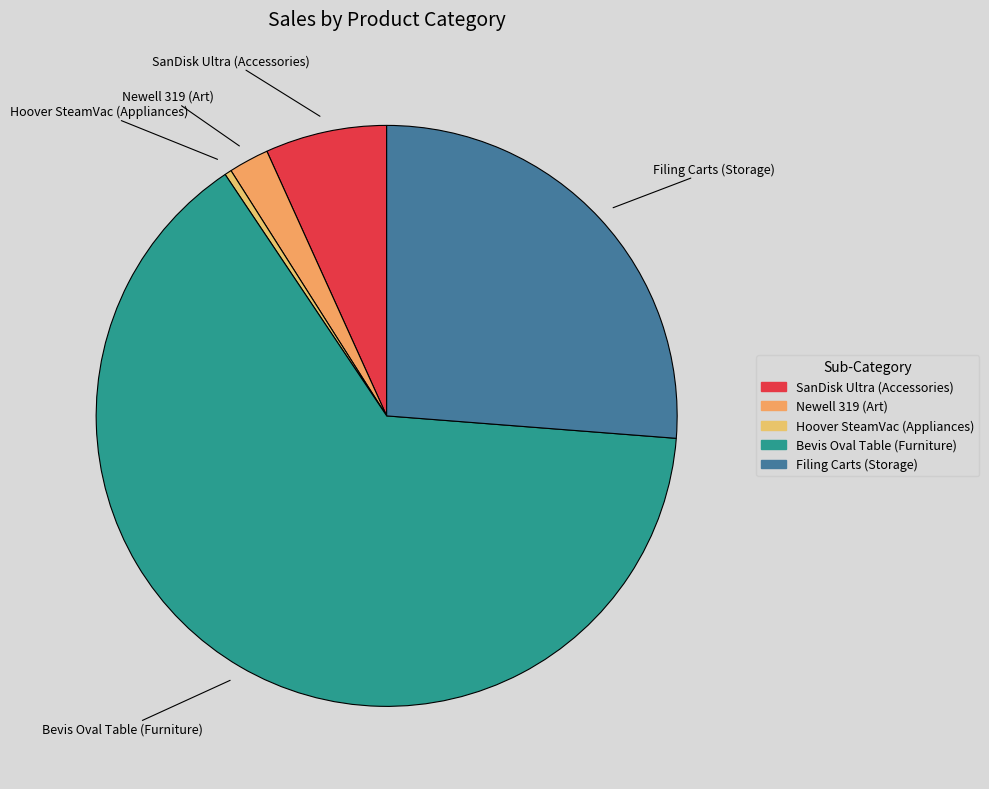

Which category has the smallest portion of the pie?

Hoover SteamVac (Appliances)